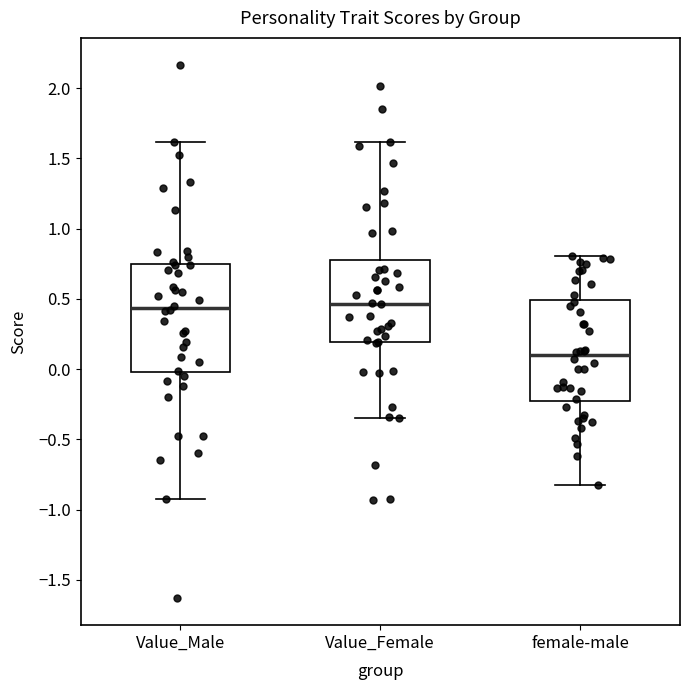

Reading left to right, transcribe this box plot: for each box, give where its median line is, the range the box spans, and where its two whiskers end, as read against the y-axis. The values are not printed on the chart, so give them approximately, as read against the axis.

Value_Male: median 0.45, box 0.00 to 0.75, whiskers -0.90 to 1.60
Value_Female: median 0.45, box 0.20 to 0.80, whiskers -0.35 to 1.60
female-male: median 0.10, box -0.25 to 0.50, whiskers -0.85 to 0.80